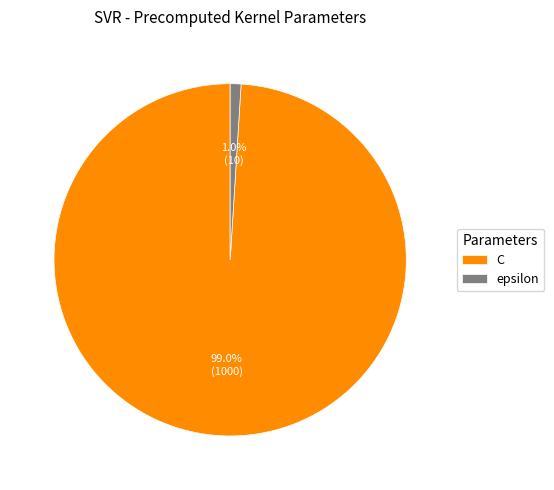

How many segments does this pie chart have?

2